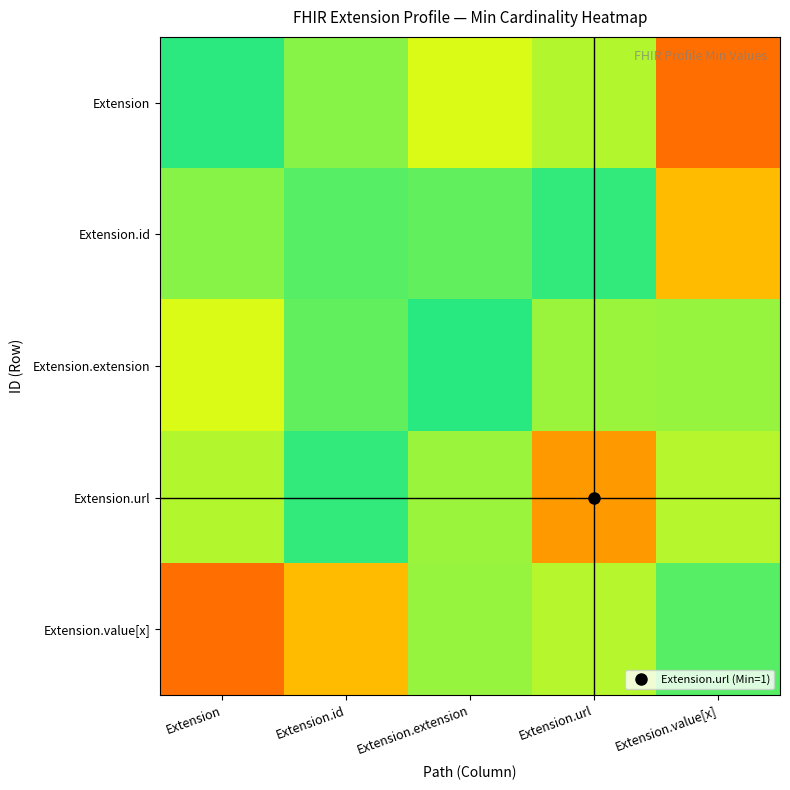

List the series in order of their peak value, lowest first.

Extension.id, Extension, Extension.extension, Extension.value[x], Extension.url